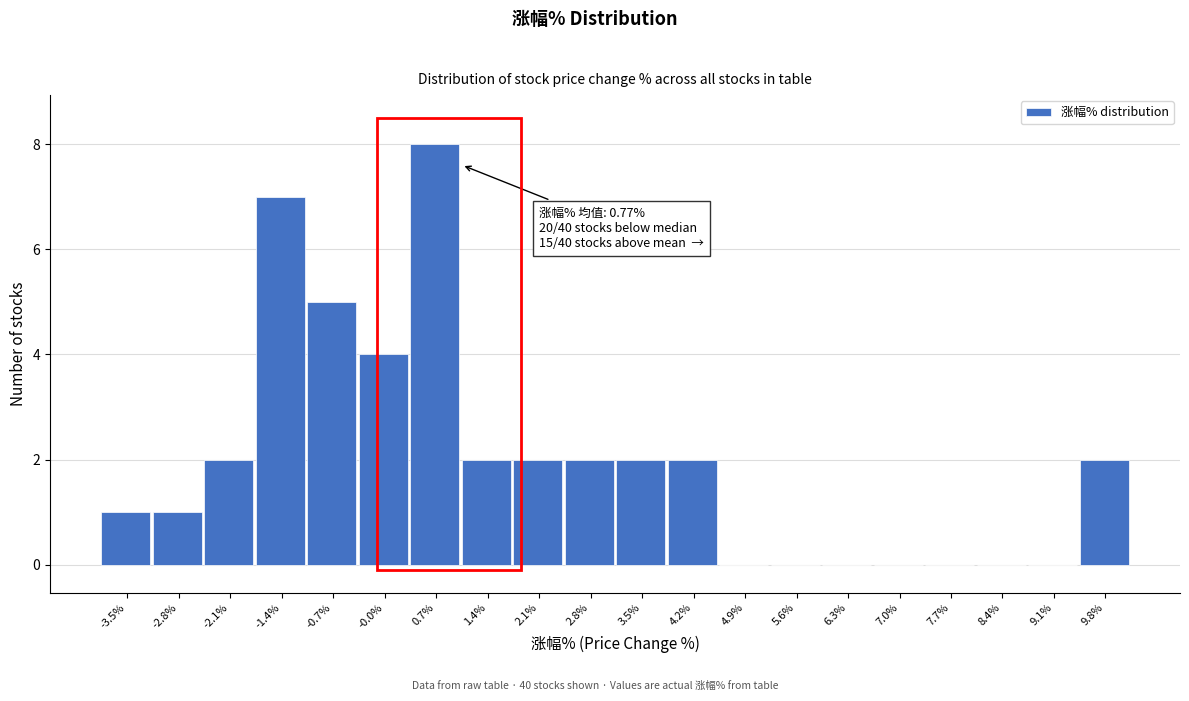

Which range on the x-axis has the tallest bar?

0.3 to 1.0